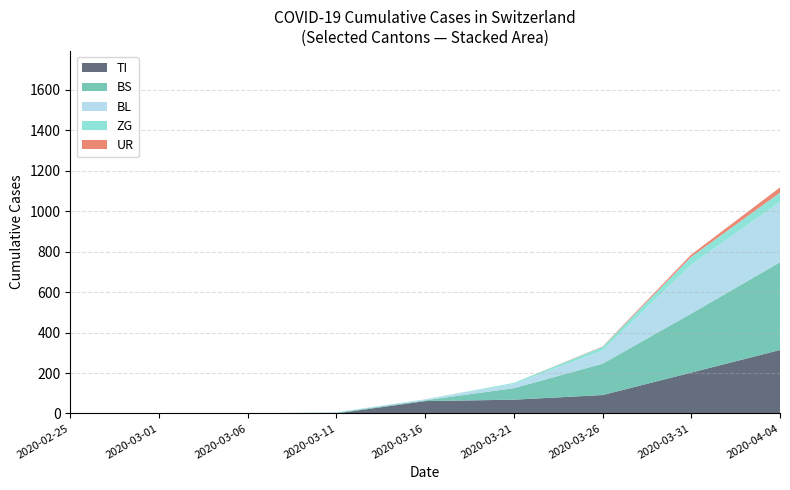

At which category is the sum across all series the highest?

2020-04-04